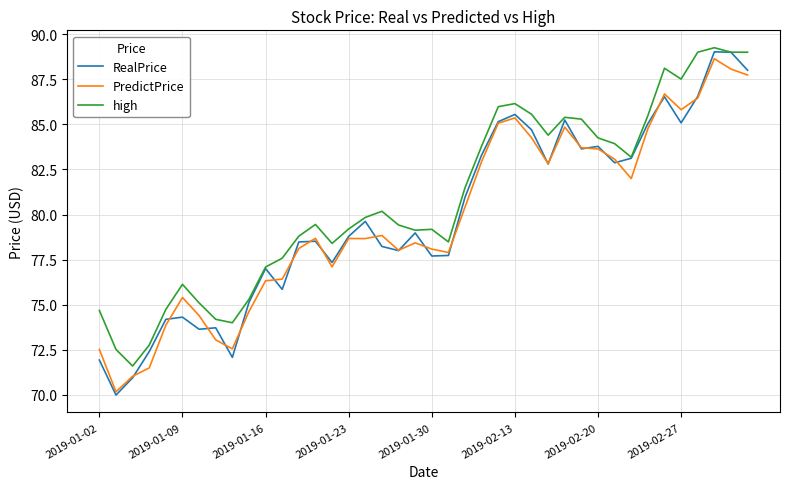

At how many categories does at least one series exceed 76?

31